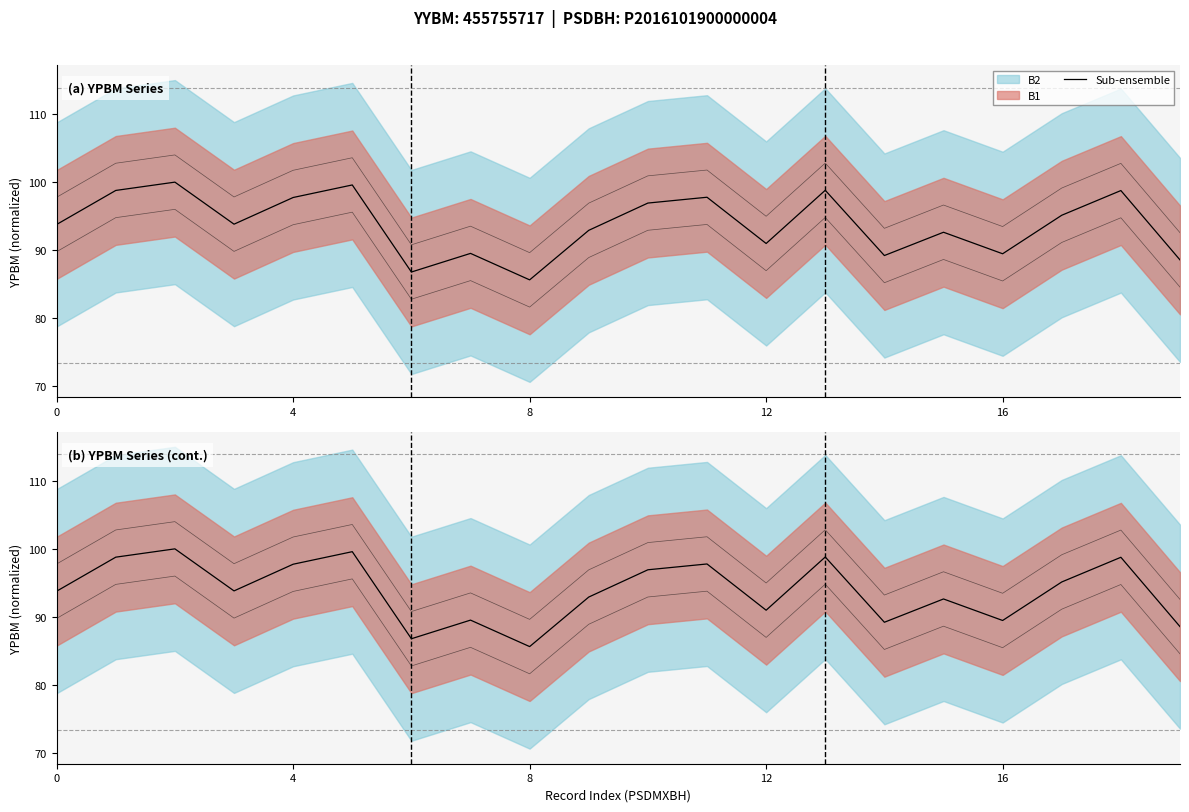

Reading right to left, list all the values displayed in this chart.

88.6	98.8	95.1	89.5	92.6	89.2	98.8	91.0	97.8	96.9	92.9	85.6	89.5	86.8	99.6	97.7	93.8	100.0	98.8	93.8